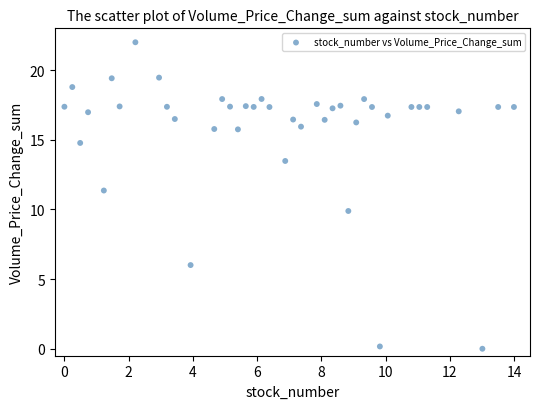

What Y value in the scatter plot is closest to 11?

11.4